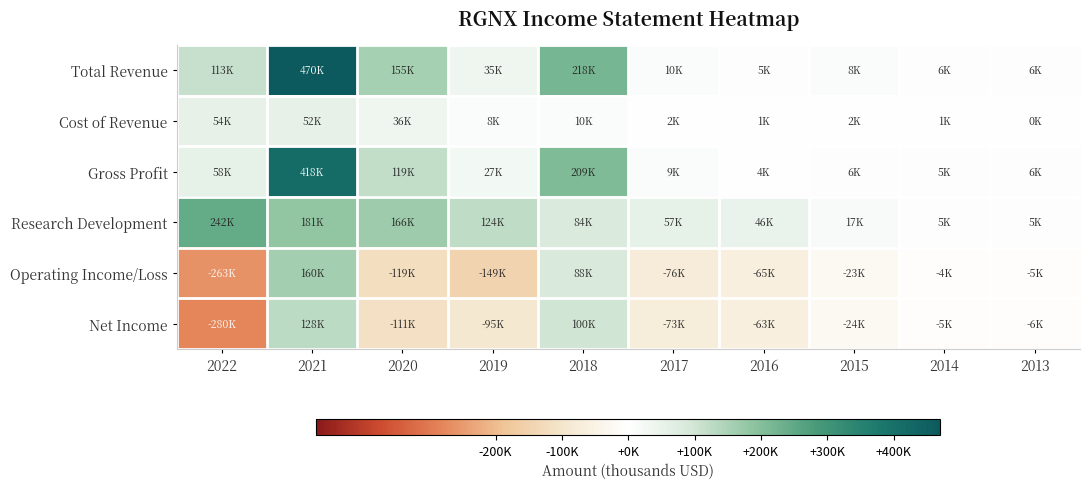

Reading left to right, transcribe all the data shown in this chart.

Total Revenue: 2022=112700	2021=470300	2020=154600	2019=35200	2018=218500	2017=10400	2016=4600	2015=7600	2014=6100	2013=6100
Cost of Revenue: 2022=54500	2021=51800	2020=35700	2019=8200	2018=9600	2017=1700	2016=1000	2015=1500	2014=1000	2013=300
Gross Profit: 2022=58200	2021=418500	2020=118900	2019=27000	2018=208900	2017=8700	2016=3600	2015=6100	2014=5100	2013=5800
Research Development: 2022=242500	2021=181400	2020=166300	2019=124200	2018=83900	2017=57200	2016=45500	2015=17300	2014=5000	2013=5100
Operating Income/Loss: 2022=-262900	2021=160000	2020=-119200	2019=-149000	2018=88100	2017=-75900	2016=-65300	2015=-23100	2014=-3700	2013=-4800
Net Income: 2022=-280300	2021=127800	2020=-111300	2019=-94700	2018=99900	2017=-73200	2016=-63000	2015=-23800	2014=-4800	2013=-5800